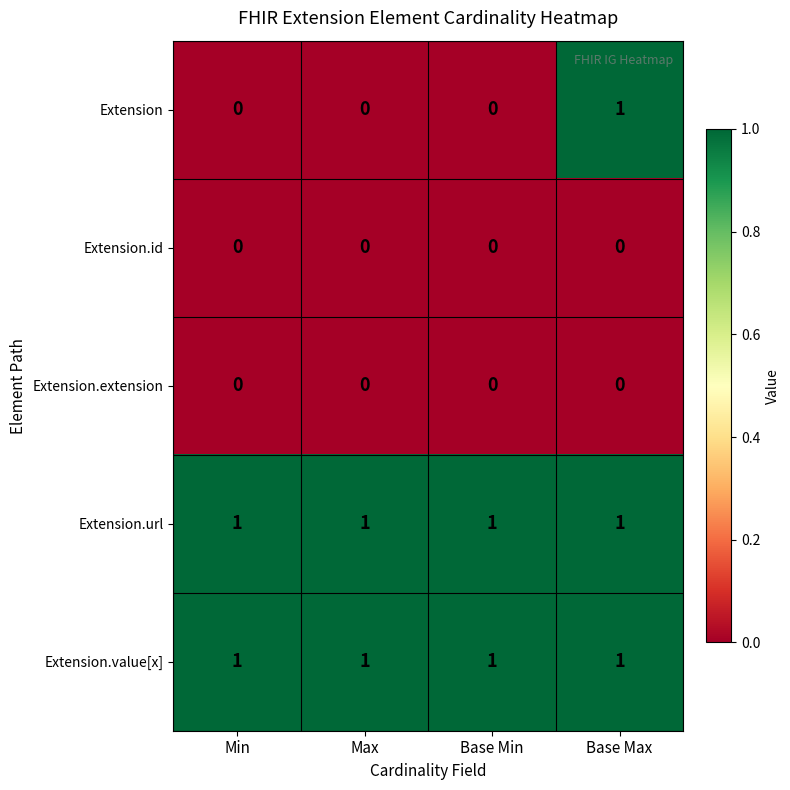

True or false: Extension has a value of 0 at Max.

True